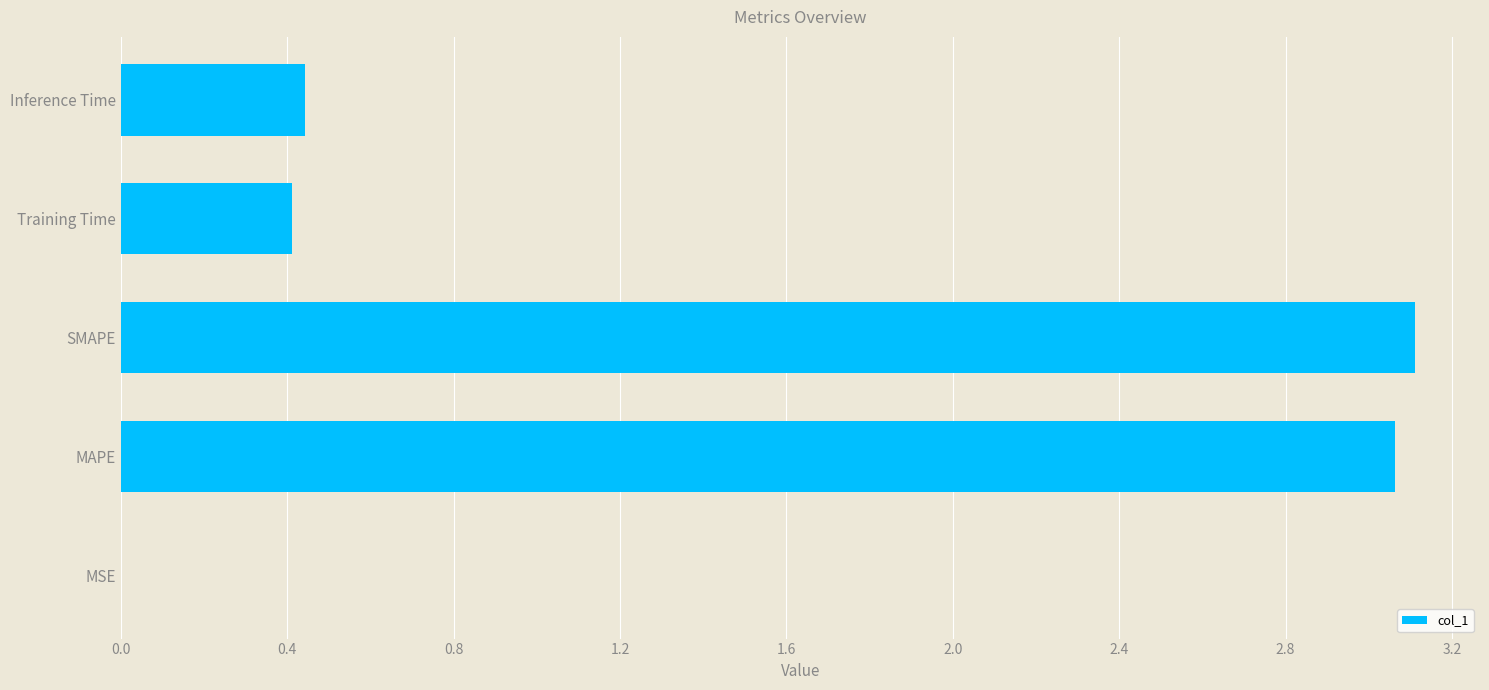

What is the change in value from SMAPE to Training Time?

-2.7